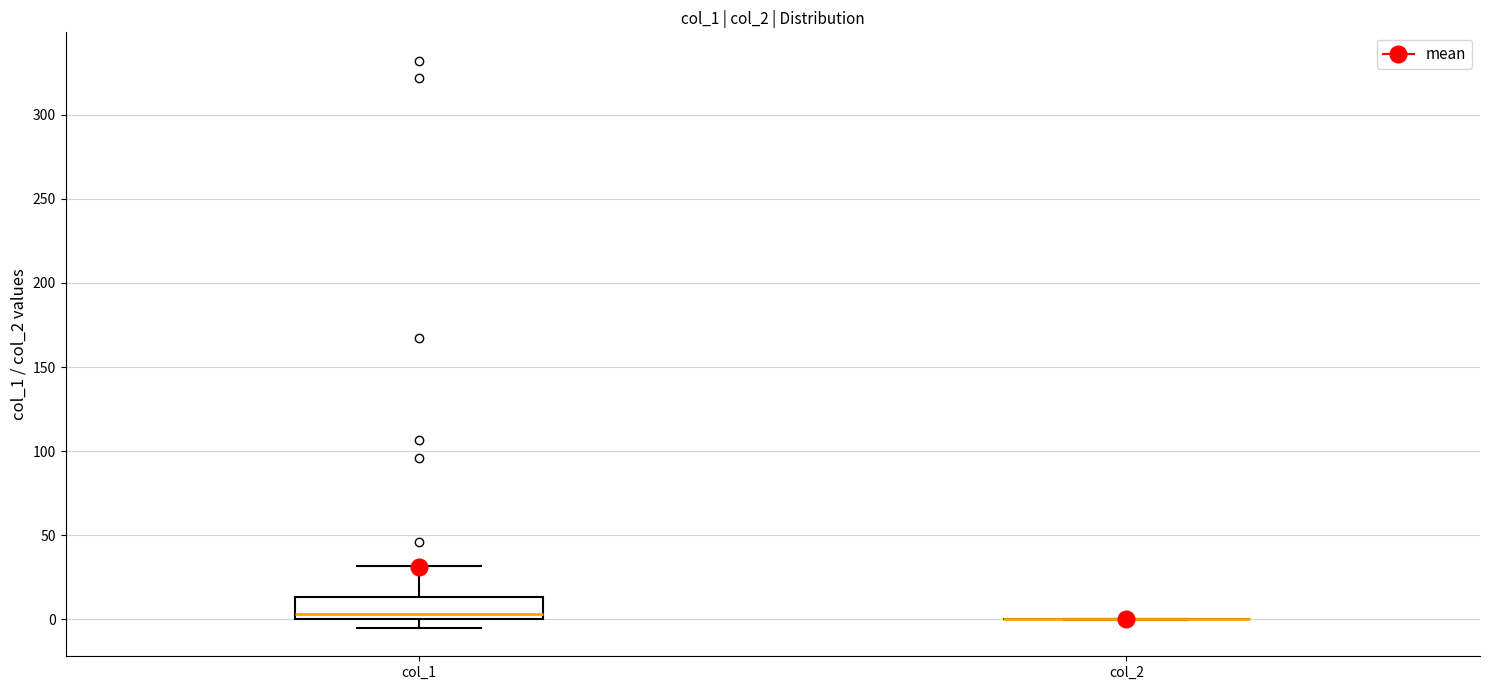

Reading left to right, transcribe this box plot: for each box, give where its median line is, the range the box spans, and where its two whiskers end, as read against the y-axis. The values are not printed on the chart, so give them approximately, as read against the axis.

col_1: median 5, box 0 to 15, whiskers -5 to 30
col_2: box collapsed to a line at 0, whiskers 0 to 0